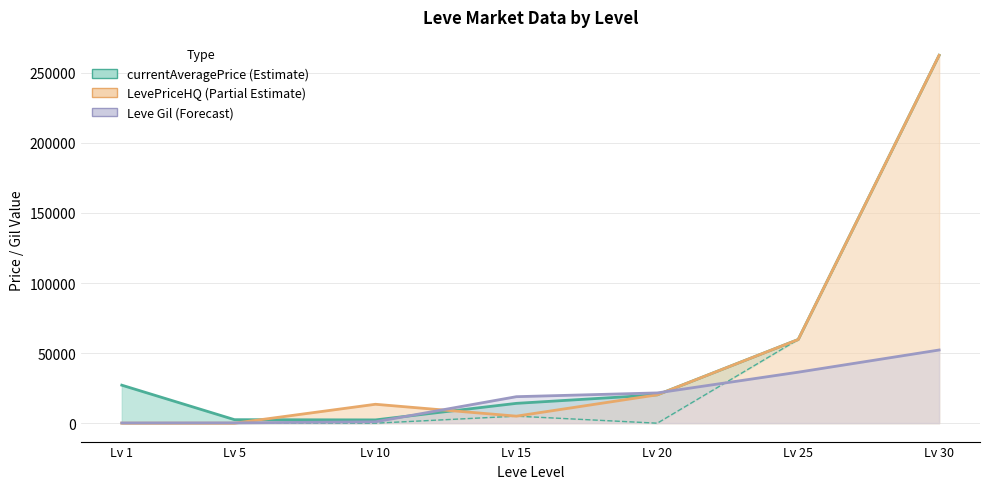

Which series has the largest total across all categories?

currentAveragePrice